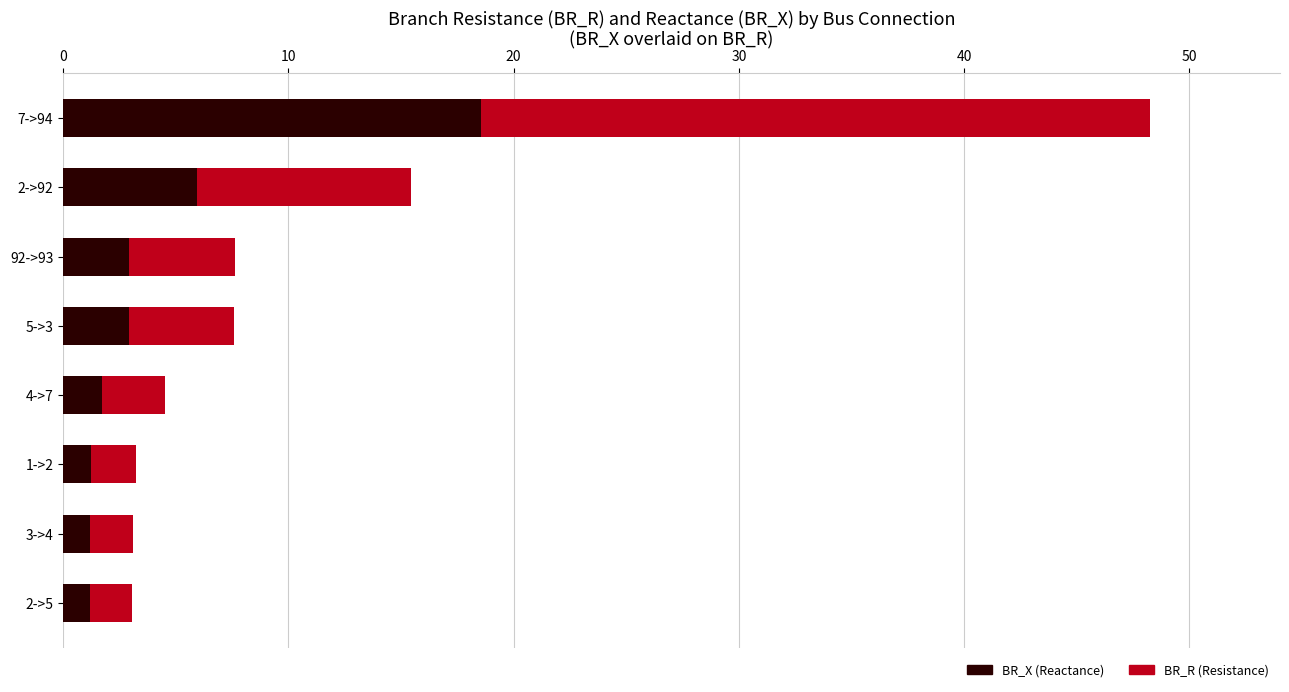

Are the bars horizontal?

Yes